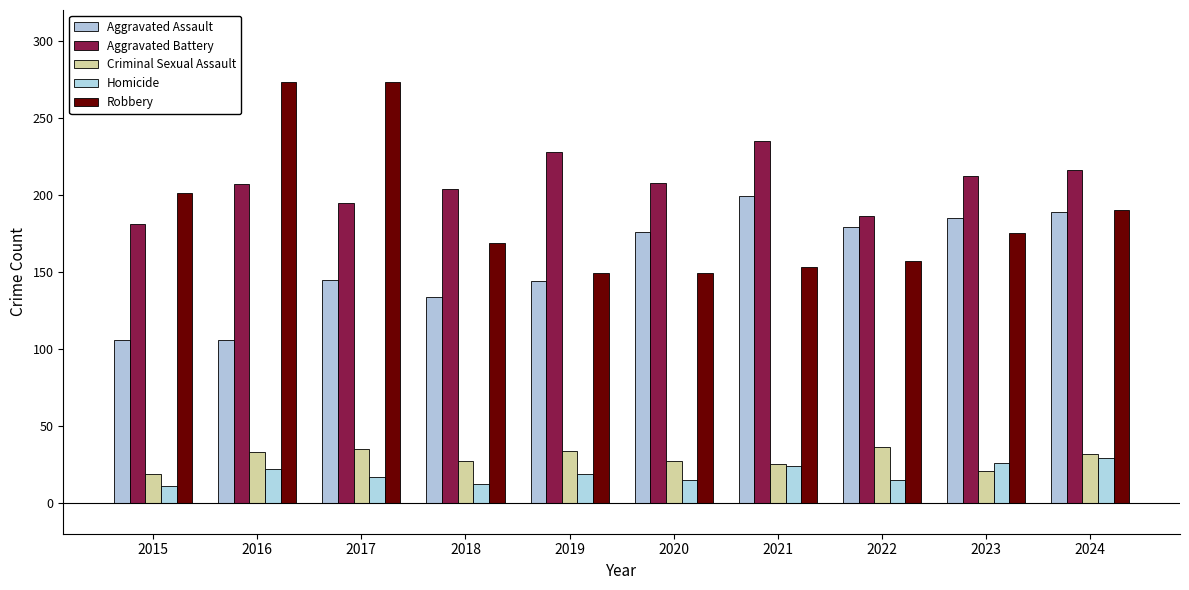

The value of Criminal Sexual Assault at 2017 is 20. True or false?

False